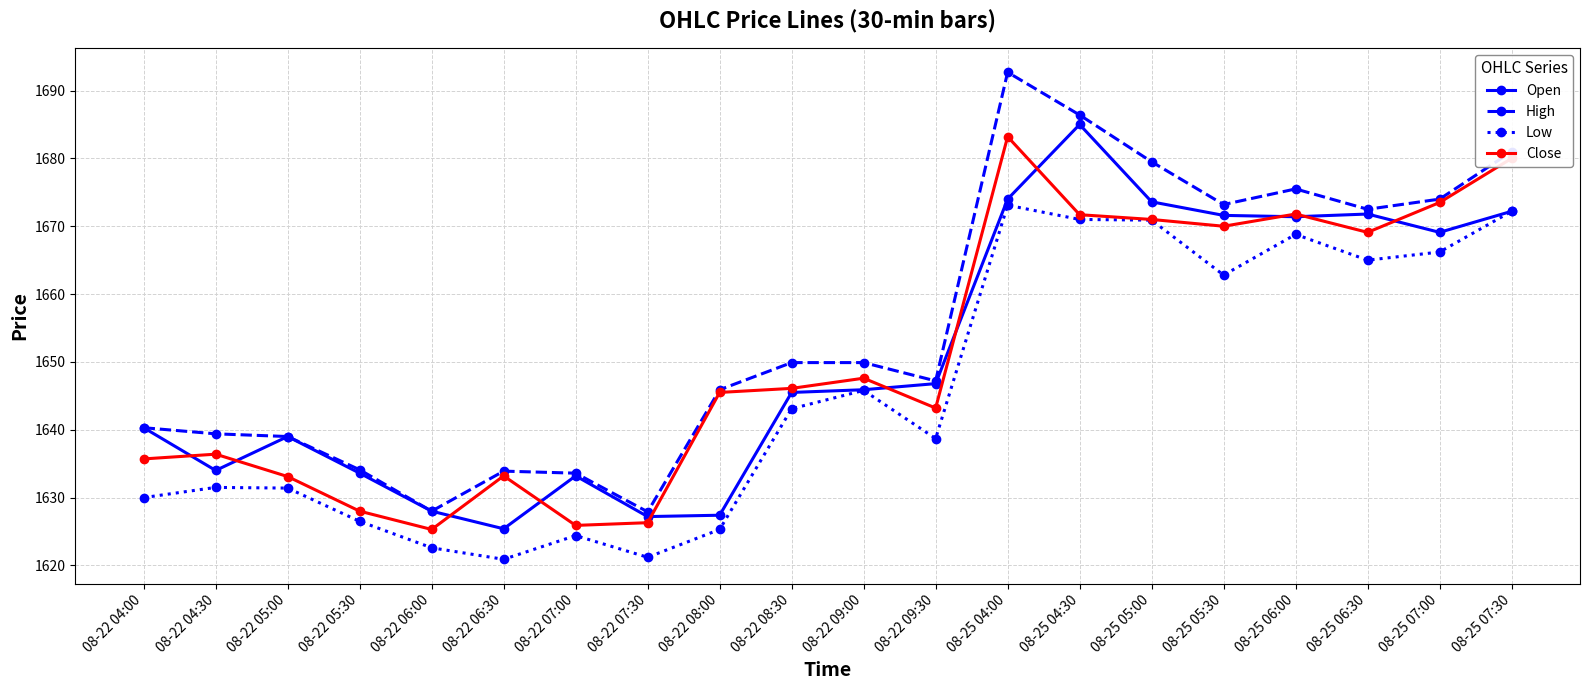

Rank the series at 08-25 04:30 from lowest to highest value.

Low, Close, Open, High